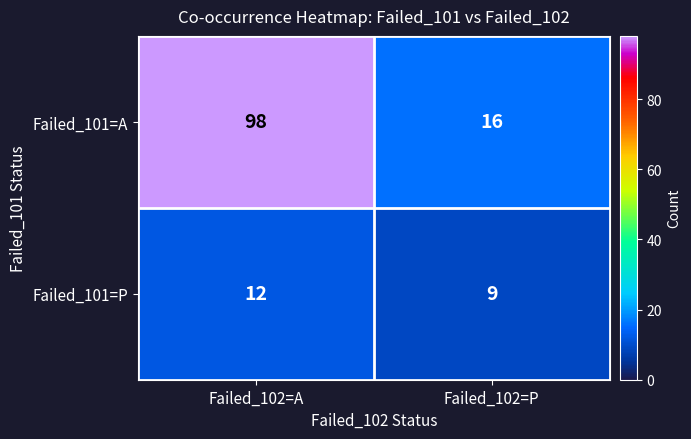

Count the number of categories in the chart.

2